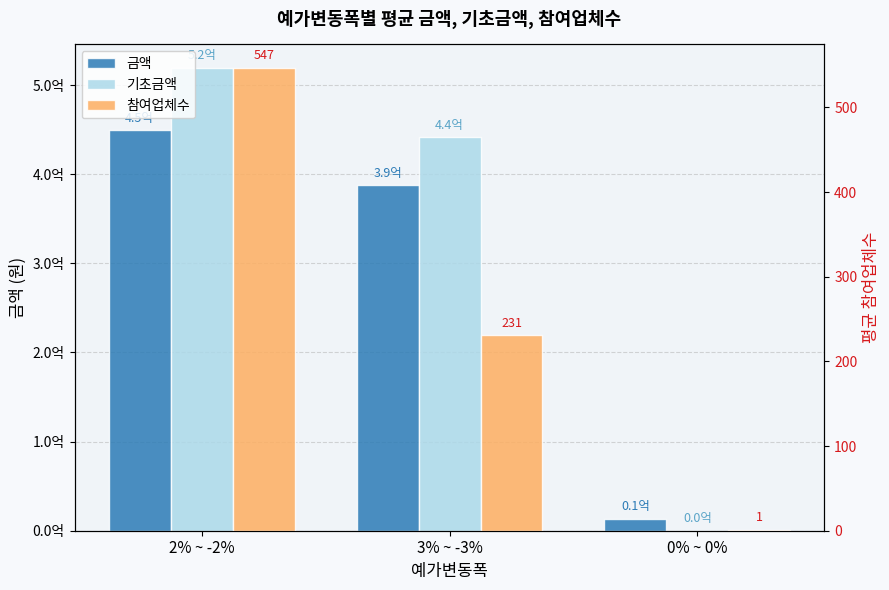

Where is 참여업체수 nearest to the value 274?

3% ~ -3%